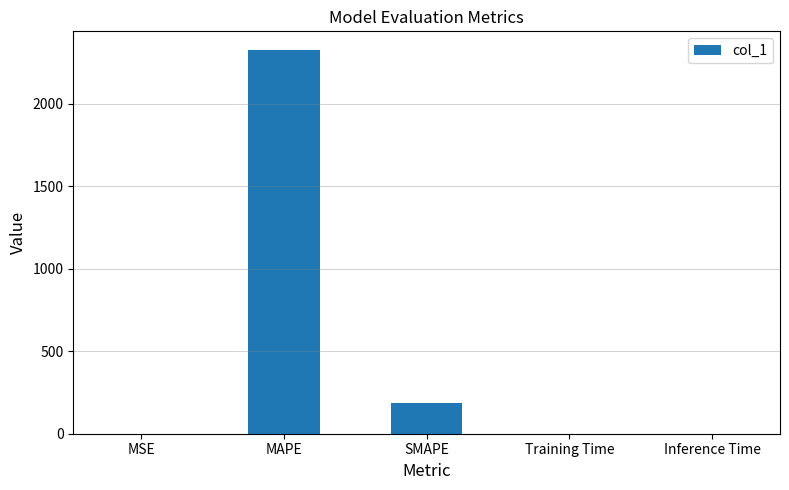

True or false: the data shows 1389.6 at MAPE.

False